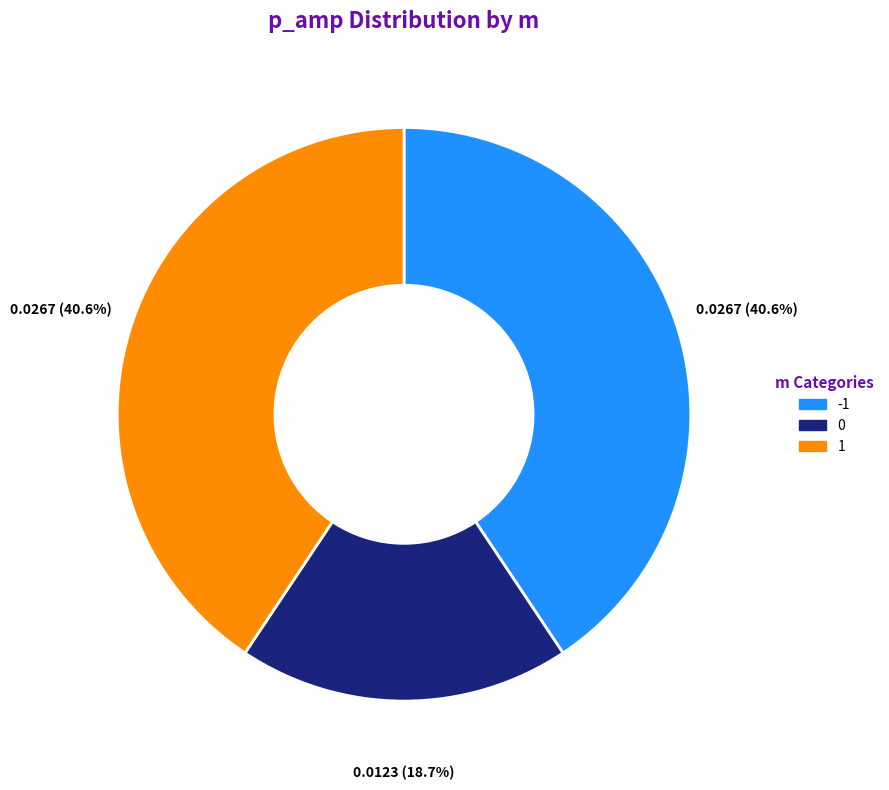

To the nearest percent, what portion does 1 represent?

41%